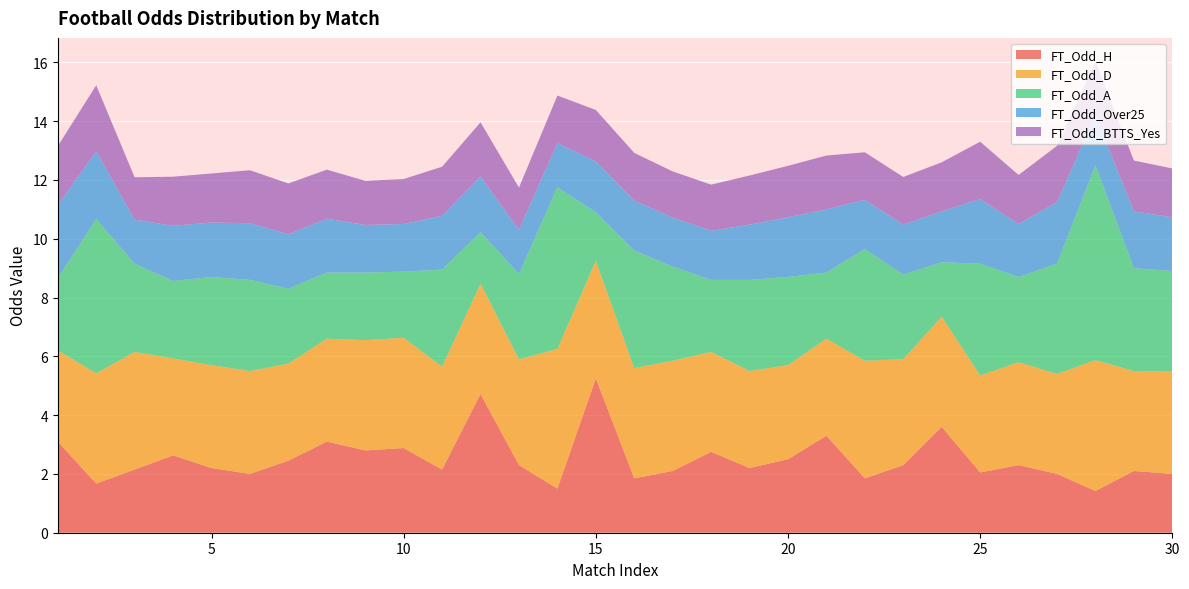

Reading left to right, what are all the values shown in this chart?

FT_Odd_H: 3.1	1.7	2.1	2.6	2.2	2.0	2.5	3.1	2.8	2.9	2.1	4.7	2.3	1.5	5.2	1.9	2.1	2.8	2.2	2.5	3.3	1.9	2.3	3.6	2.0	2.3	2.0	1.4	2.1	2.0
FT_Odd_D: 3.1	3.8	4.0	3.3	3.5	3.5	3.3	3.5	3.8	3.8	3.5	3.8	3.6	4.8	4.0	3.8	3.8	3.4	3.3	3.2	3.3	4.0	3.6	3.8	3.3	3.5	3.4	4.5	3.4	3.5
FT_Odd_A: 2.5	5.2	3.0	2.6	3.0	3.1	2.5	2.2	2.3	2.2	3.3	1.8	2.9	5.5	1.6	4.0	3.2	2.5	3.1	3.0	2.2	3.8	2.9	1.9	3.8	2.9	3.8	6.6	3.5	3.4
FT_Odd_Over25: 2.5	2.3	1.5	1.9	1.9	1.9	1.9	1.8	1.6	1.6	1.8	1.9	1.5	1.5	1.7	1.7	1.7	1.7	1.9	2.0	2.1	1.7	1.7	1.7	2.2	1.8	2.1	1.7	1.9	1.8
FT_Odd_BTTS_Yes: 2.0	2.2	1.4	1.7	1.7	1.8	1.7	1.7	1.5	1.5	1.7	1.8	1.4	1.6	1.8	1.6	1.6	1.6	1.7	1.8	1.8	1.6	1.6	1.7	1.9	1.7	1.9	1.8	1.7	1.7